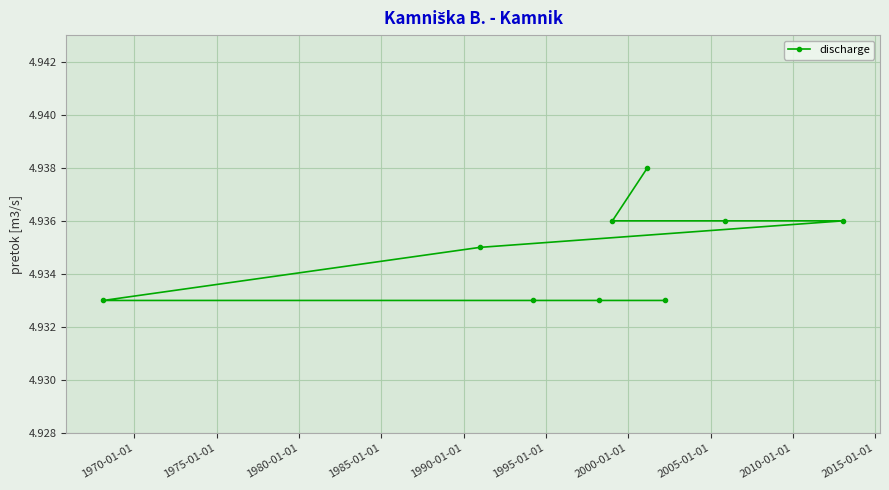

True or false: there are more than 2 points higher than both neighbors.

False